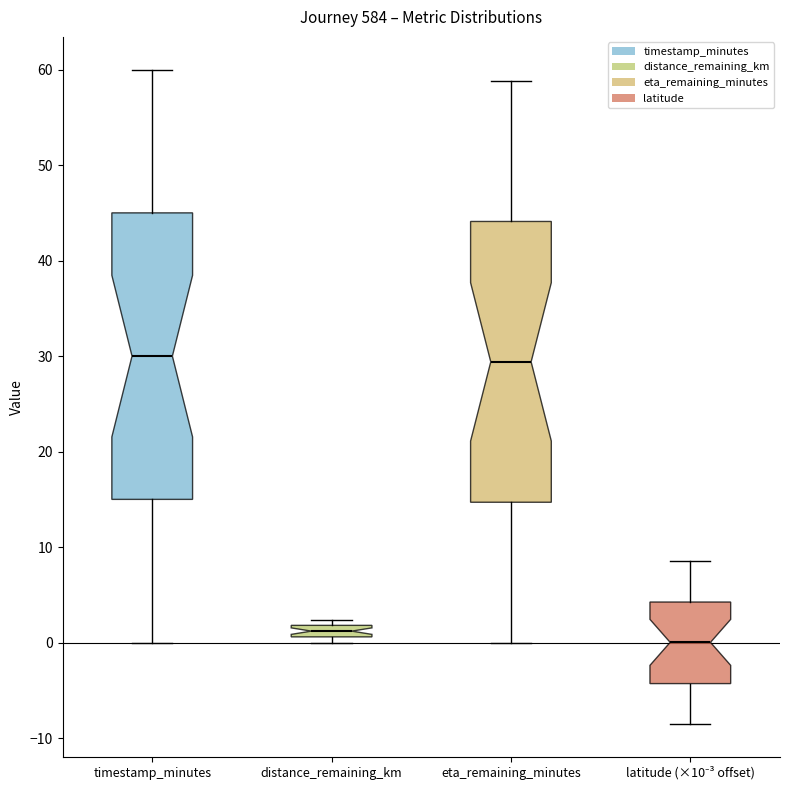

Which box's median line is the lowest?

latitude (×10⁻³ offset)